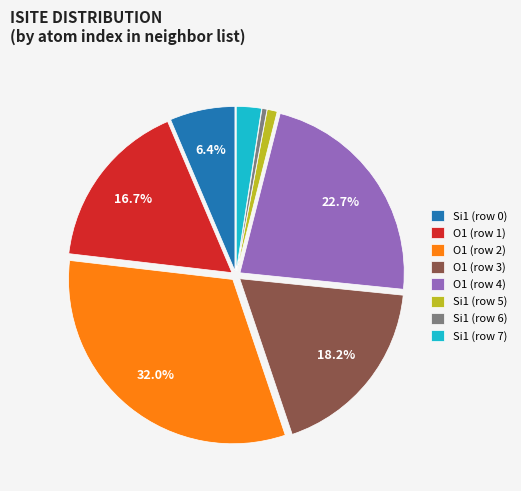

What percentage is the O1 (row 2) slice, to the nearest percent?

32%